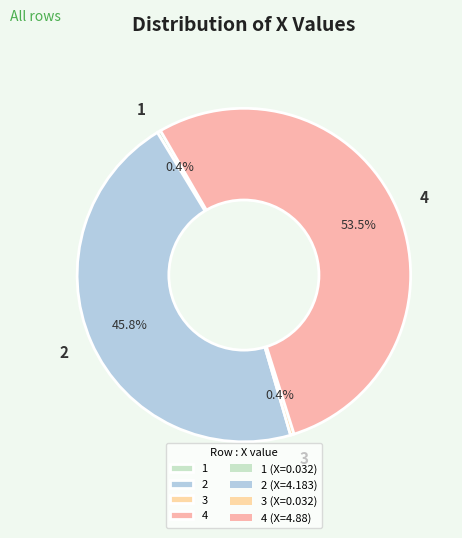

How many slices are in this pie chart?

4